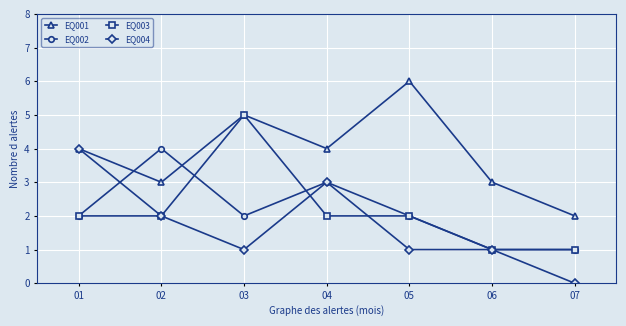

What is the value of the EQ001 point at the 6th from the left?

3